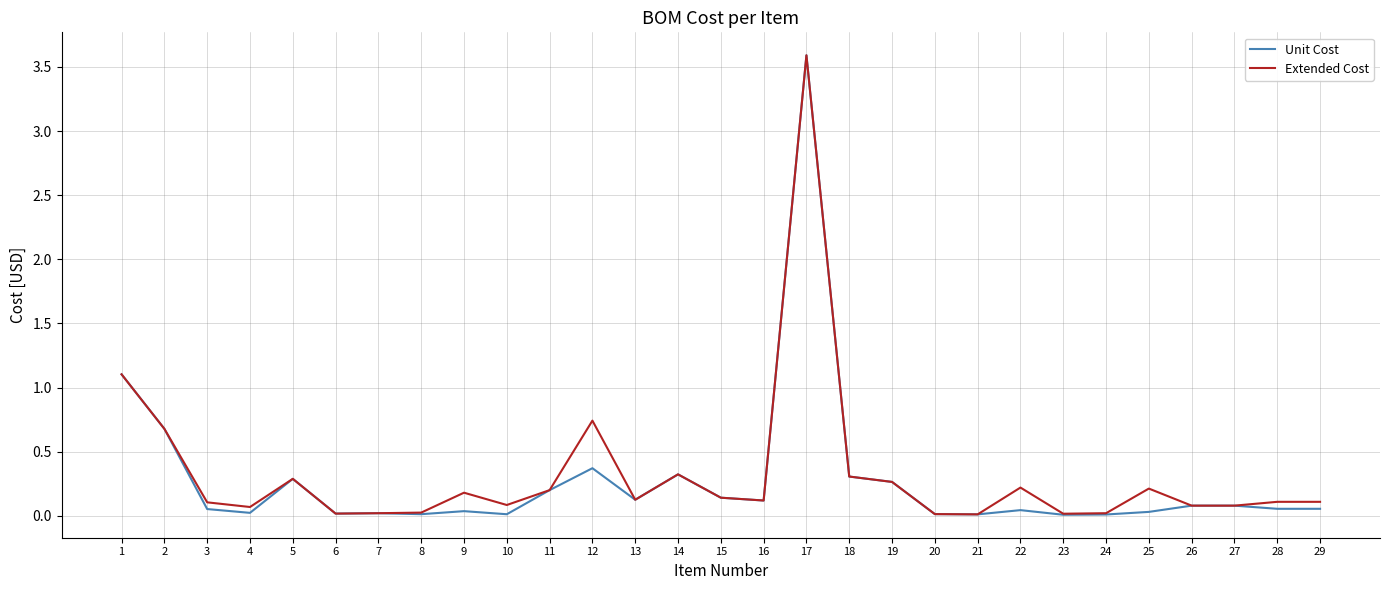

Which series has the widest spread of values?

Unit Cost